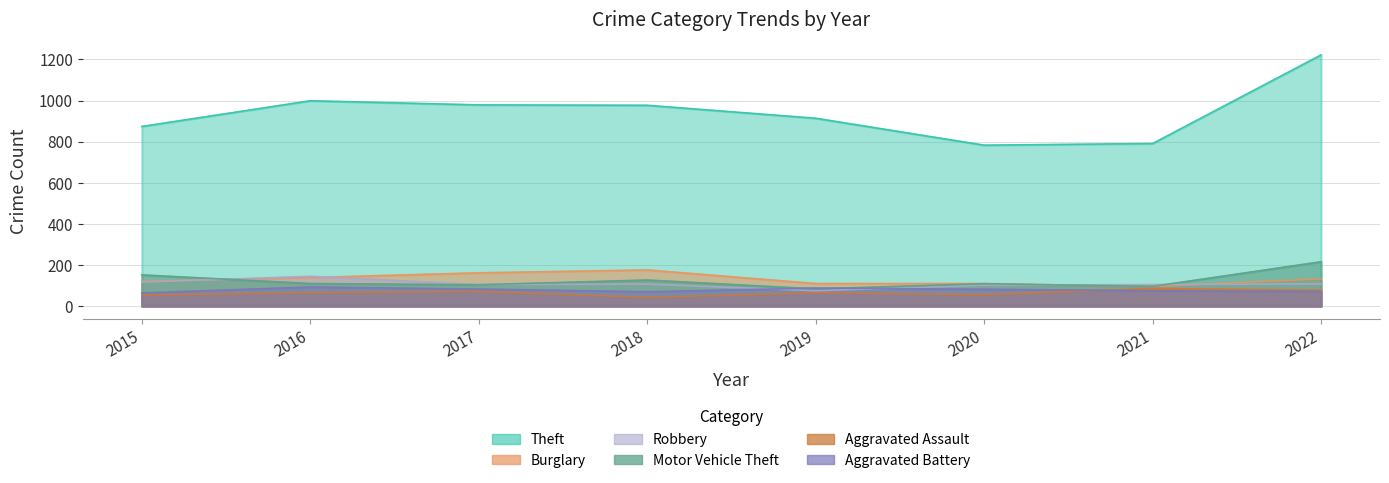

Reading left to right, extract all data points from this chart.

Theft: 874	999	979	977	914	783	791	1222
Burglary: 121	139	162	176	110	110	95	133
Robbery: 117	145	105	107	75	102	105	108
Motor Vehicle Theft: 152	110	104	127	84	109	96	216
Aggravated Assault: 54	66	72	43	65	56	86	77
Aggravated Battery: 64	93	83	70	88	82	75	71